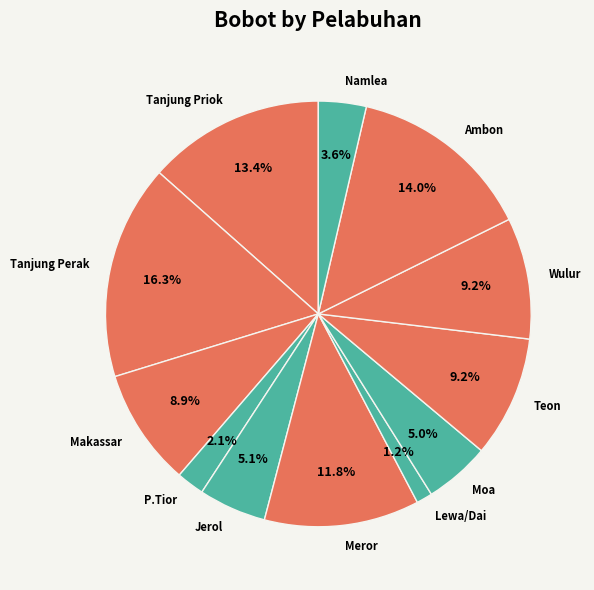

Approximately how many times larger is the value at Ambon compared to Tanjung Priok?

1.0